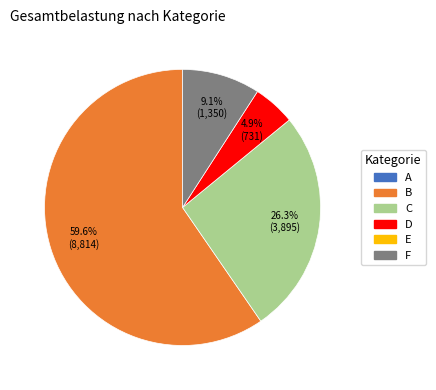

Does any single category account for the majority?

Yes